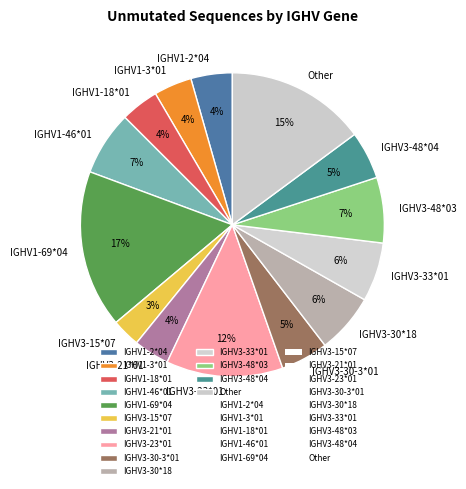

Do IGHV3-30*18 and IGHV3-30-3*01 together represent more than half of the pie?

No